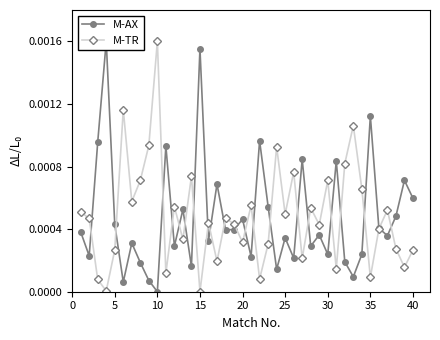

Which series has the largest total across all categories?

M-TR